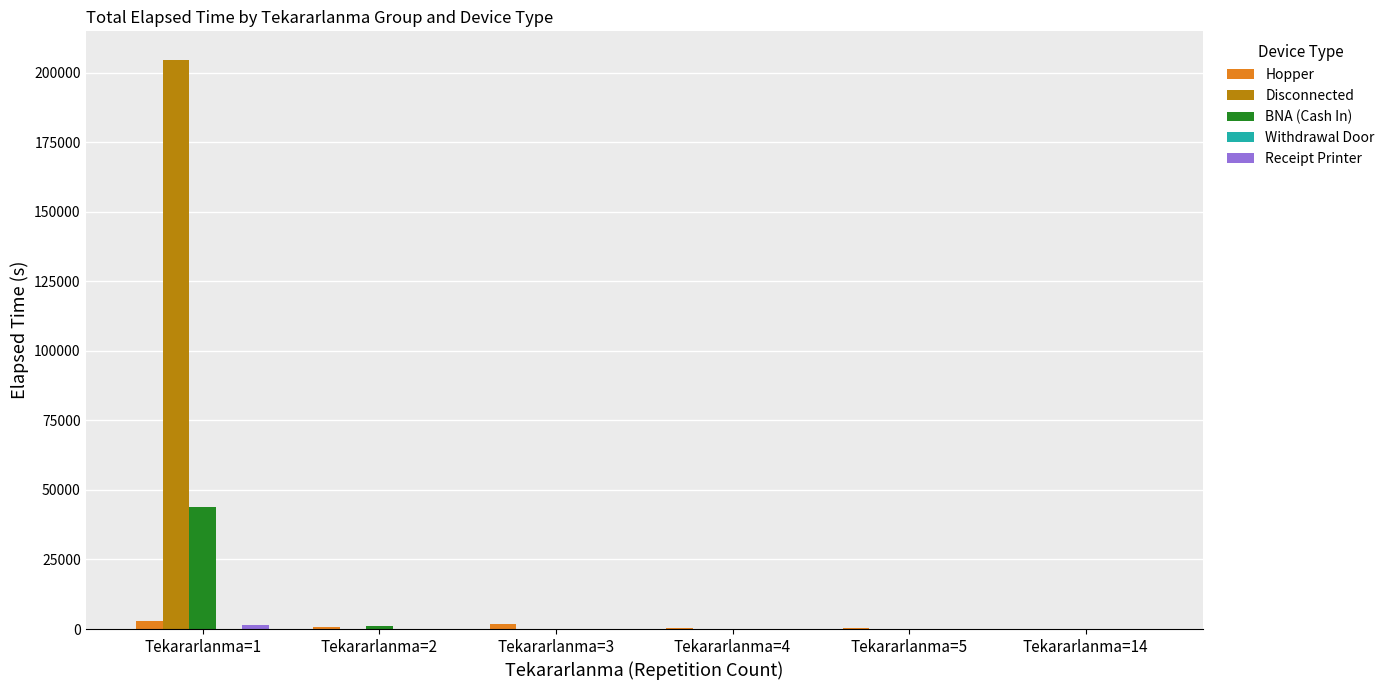

What is the sum of all BNA (Cash In) values?

44865